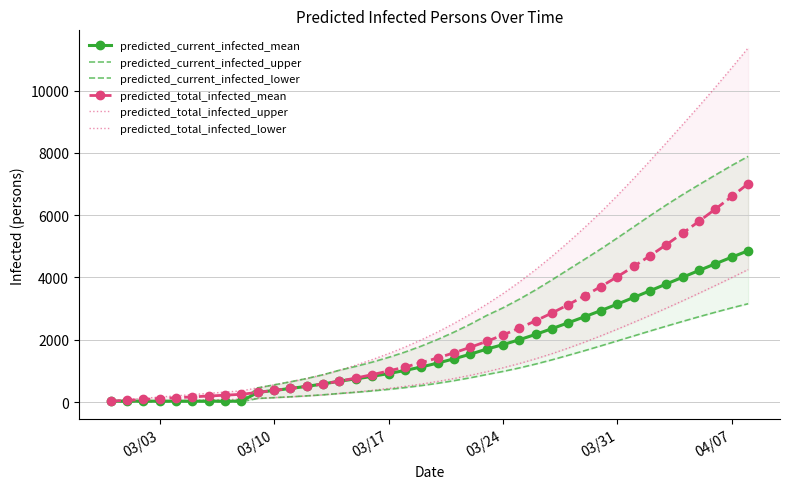

How many values in the predicted_total_infected_mean series are below 1415?

20